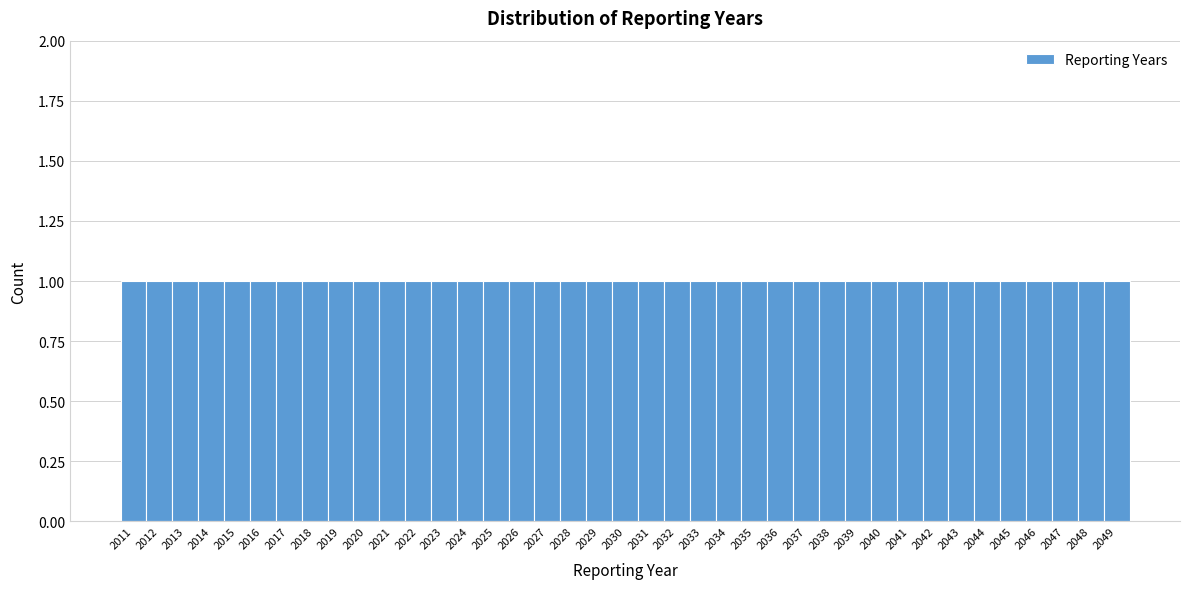

Reading left to right, list every bar in this chart as the range it spans on the x-axis followed by its height. The values are not printed on the chart, so give them approximately, as read against the axis.

2010.5 to 2011.5: 1
2011.5 to 2012.5: 1
2012.5 to 2013.5: 1
2013.5 to 2014.5: 1
2014.5 to 2015.5: 1
2015.5 to 2016.5: 1
2016.5 to 2017.5: 1
2017.5 to 2018.5: 1
2018.5 to 2019.5: 1
2019.5 to 2020.5: 1
2020.5 to 2021.5: 1
2021.5 to 2022.5: 1
2022.5 to 2023.5: 1
2023.5 to 2024.5: 1
2024.5 to 2025.5: 1
2025.5 to 2026.5: 1
2026.5 to 2027.5: 1
2027.5 to 2028.5: 1
2028.5 to 2029.5: 1
2029.5 to 2030.5: 1
2030.5 to 2031.5: 1
2031.5 to 2032.5: 1
2032.5 to 2033.5: 1
2033.5 to 2034.5: 1
2034.5 to 2035.5: 1
2035.5 to 2036.5: 1
2036.5 to 2037.5: 1
2037.5 to 2038.5: 1
2038.5 to 2039.5: 1
2039.5 to 2040.5: 1
2040.5 to 2041.5: 1
2041.5 to 2042.5: 1
2042.5 to 2043.5: 1
2043.5 to 2044.5: 1
2044.5 to 2045.5: 1
2045.5 to 2046.5: 1
2046.5 to 2047.5: 1
2047.5 to 2048.5: 1
2048.5 to 2049.5: 1